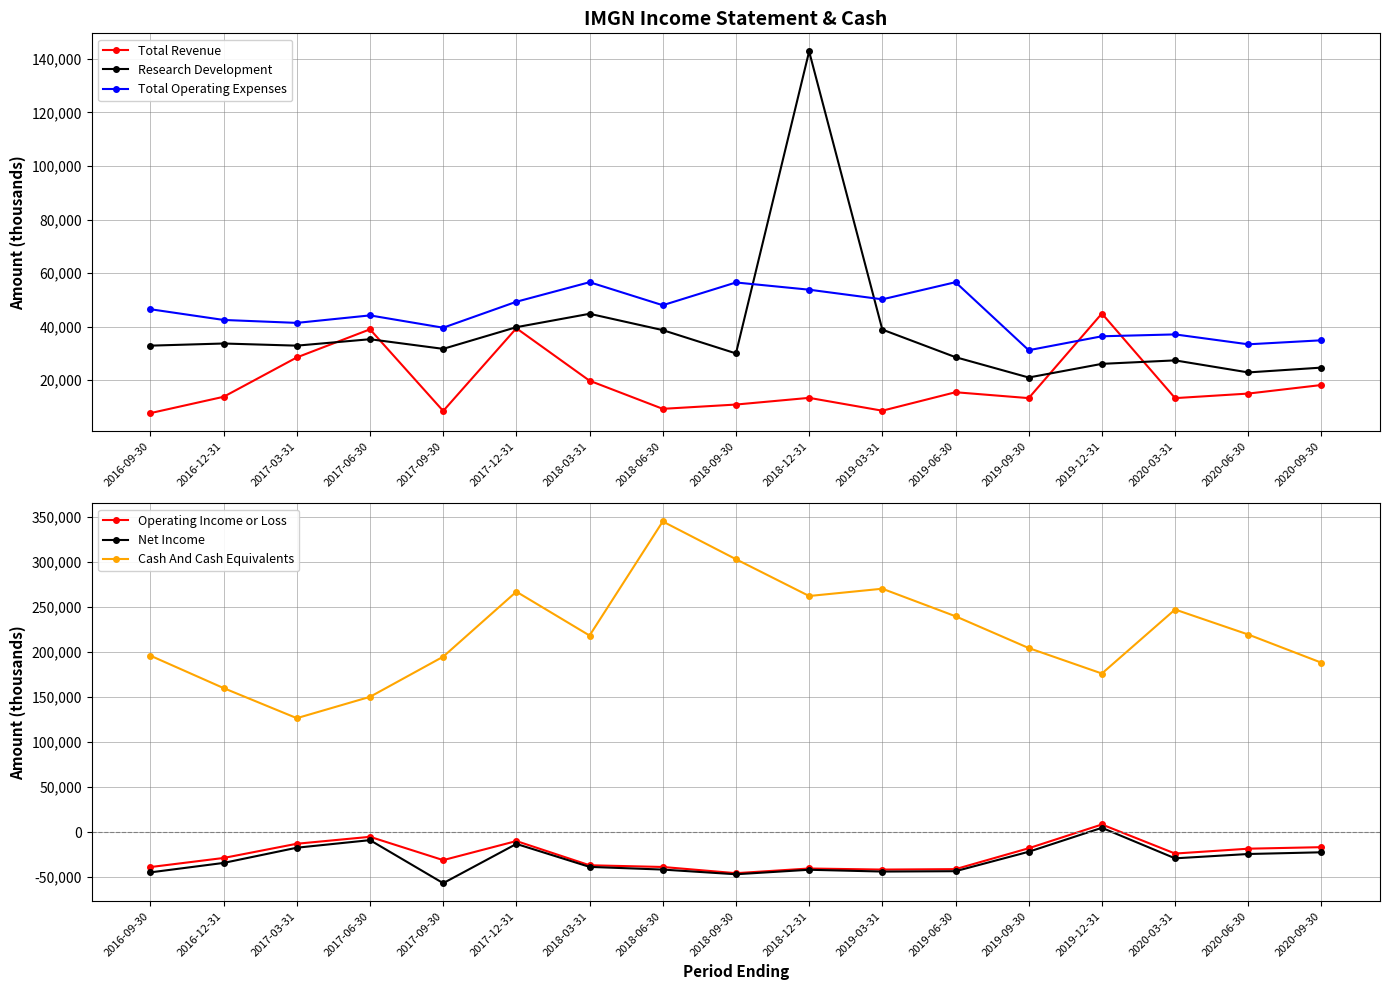

List the labels in order of Net Income value, largest first.

2019-12-31, 2017-06-30, 2017-12-31, 2017-03-31, 2019-09-30, 2020-09-30, 2020-06-30, 2020-03-31, 2016-12-31, 2018-03-31, 2018-06-30, 2018-12-31, 2019-06-30, 2019-03-31, 2016-09-30, 2018-09-30, 2017-09-30